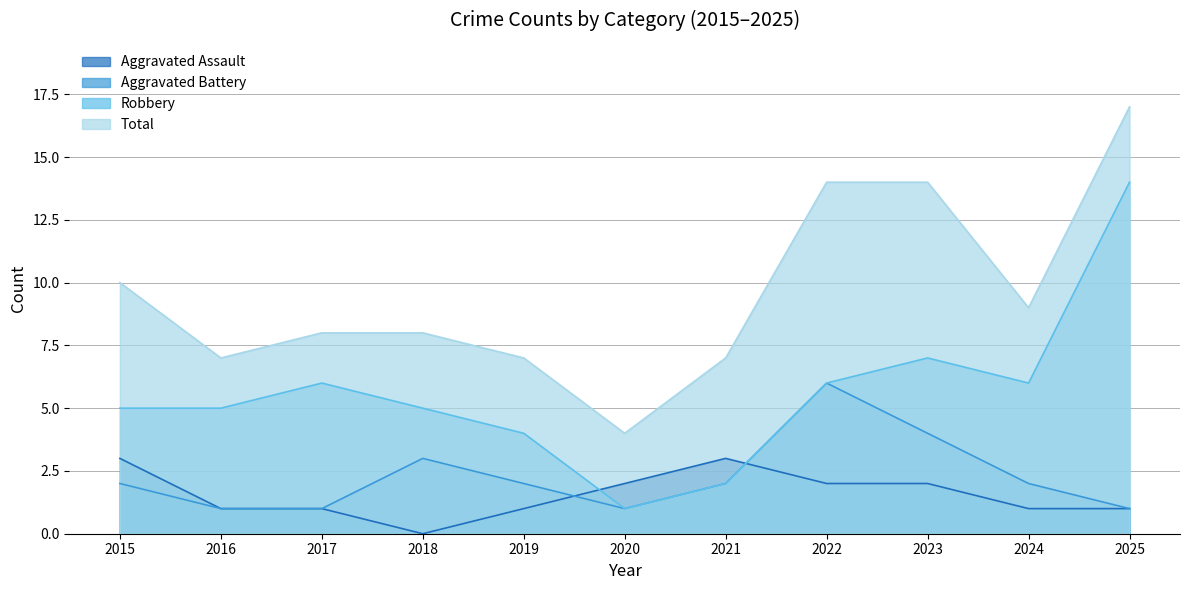

Which has a higher value, 2025 or 2016?

2025